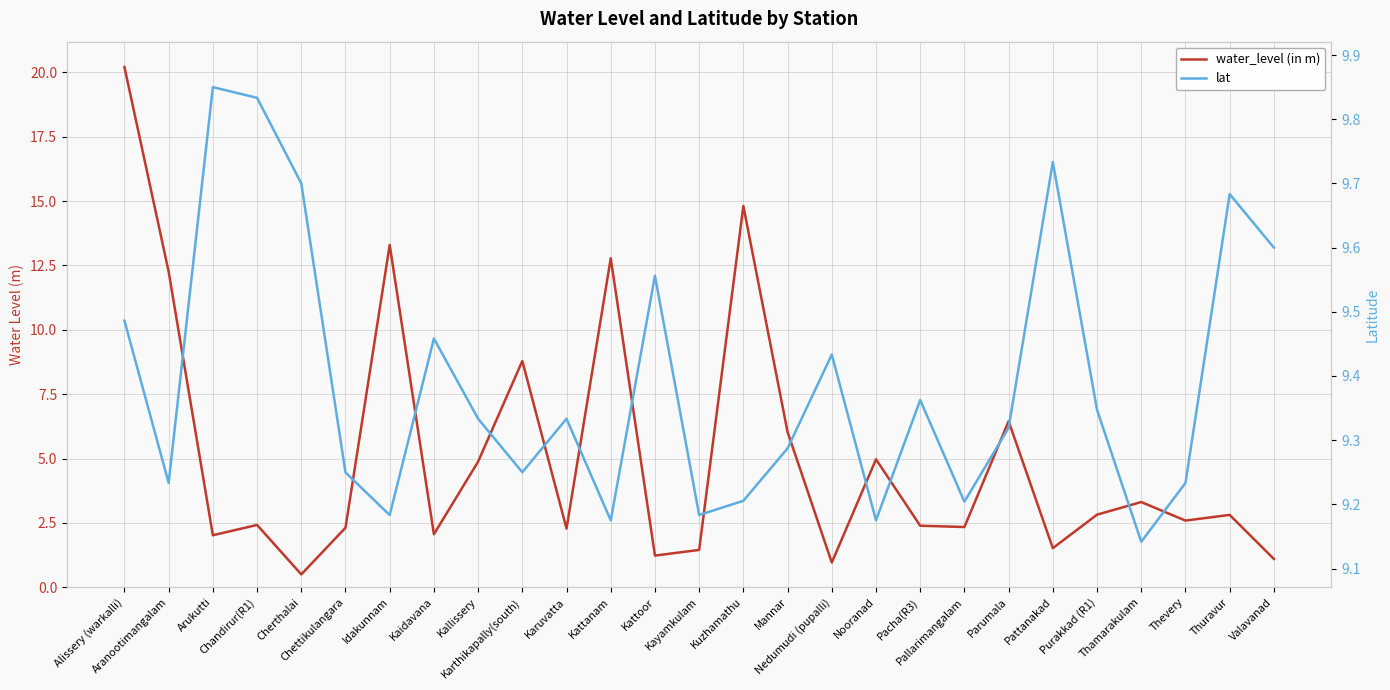

At how many categories does at least one series exceed 14?

2